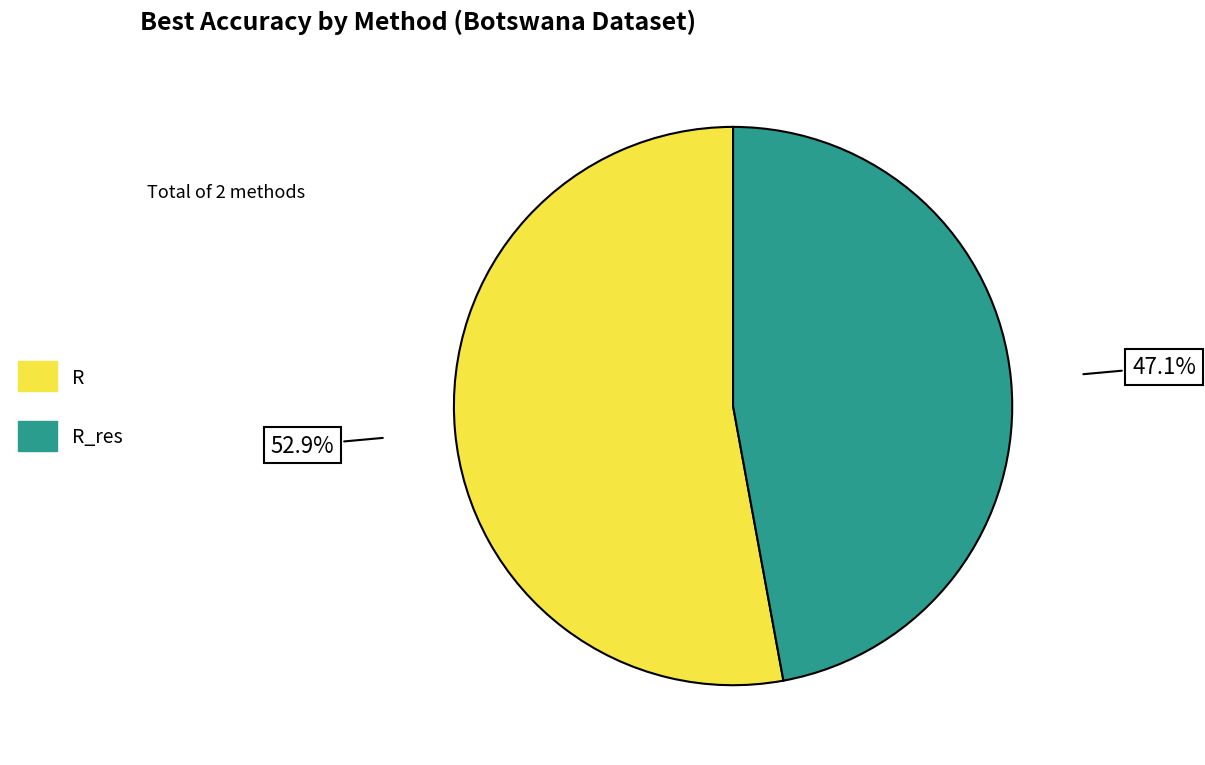

How many slices are in this pie chart?

2